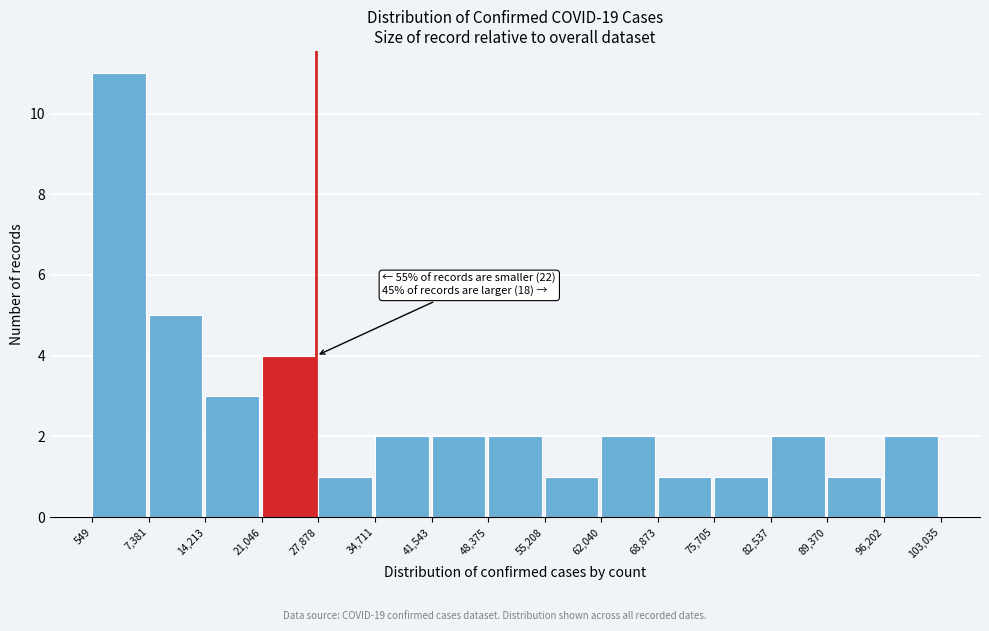

Which range on the x-axis has the tallest bar?

549 to 7,381